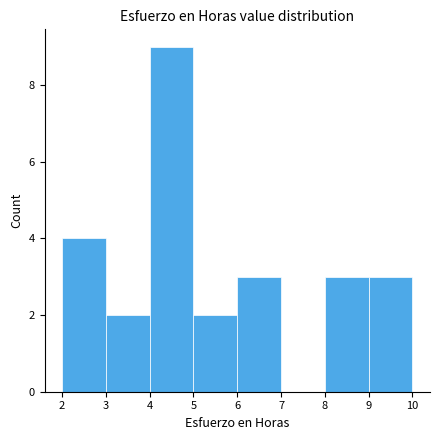

Reading left to right, transcribe this chart: for each bar, give the range it covers on the x-axis and its height. The values are not printed on the chart, so give them approximately, as read against the axis.

2 to 3: 4
3 to 4: 2
4 to 5: 9
5 to 6: 2
6 to 7: 3
7 to 8: 0
8 to 9: 3
9 to 10: 3